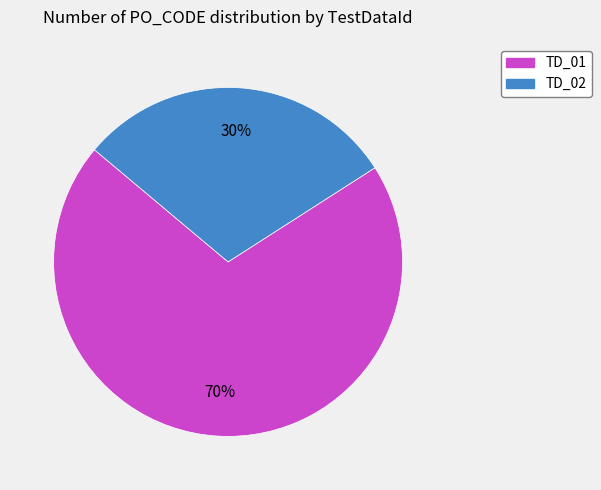

What percentage is the TD_01 slice, to the nearest percent?

70%